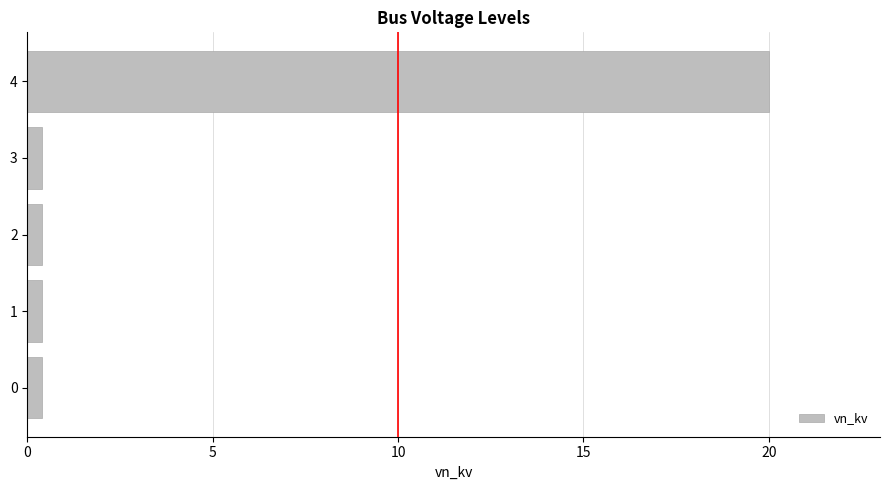

True or false: the data shows 0.4 at 3.

True